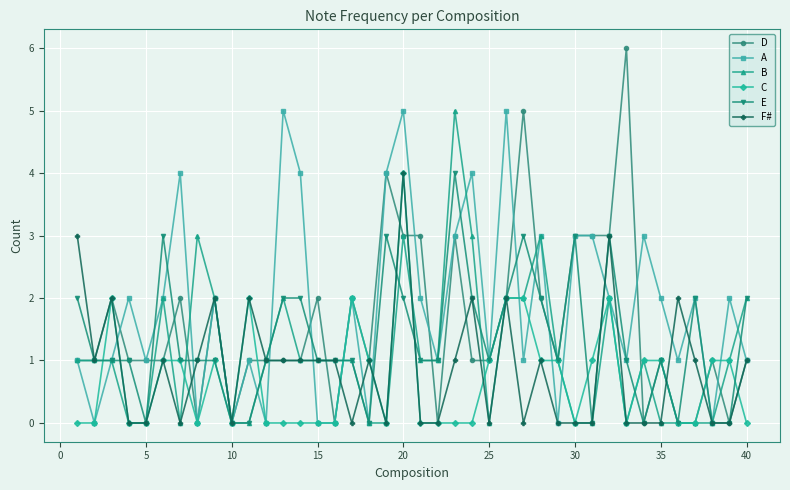

What is the value of the A point at the 37th from the left?

2